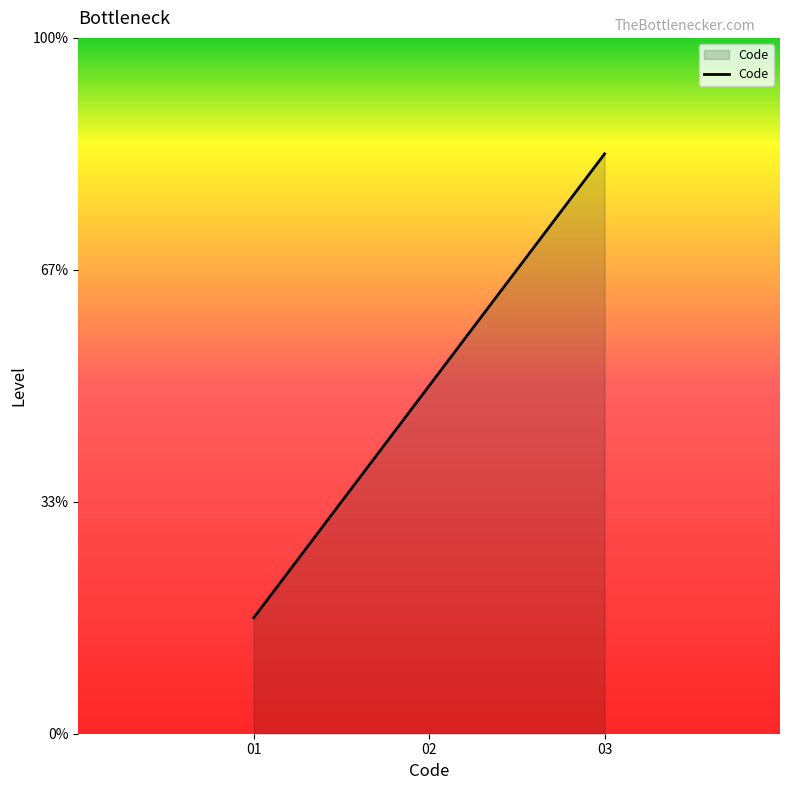

Reading left to right, list all the values displayed in this chart.

01=0.5	02=1.5	03=2.5